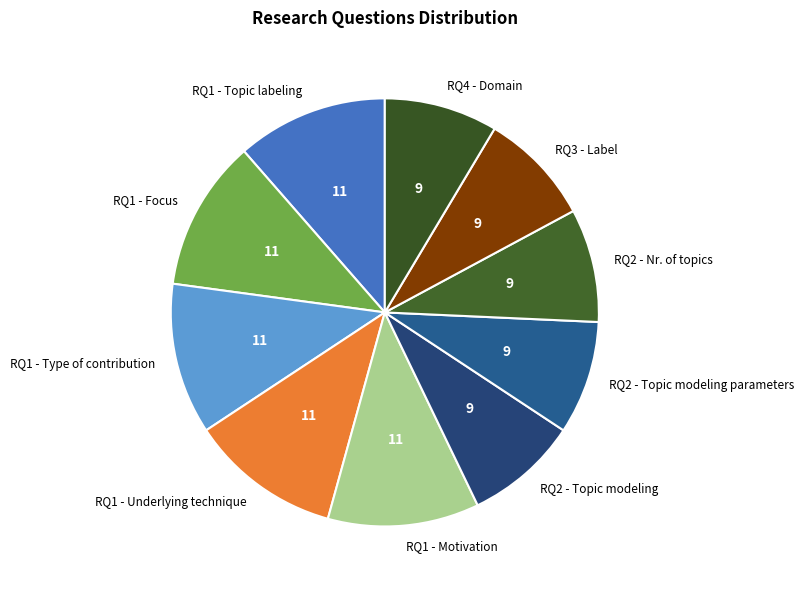

Which has a higher value, RQ2 - Topic modeling or RQ1 - Focus?

RQ1 - Focus